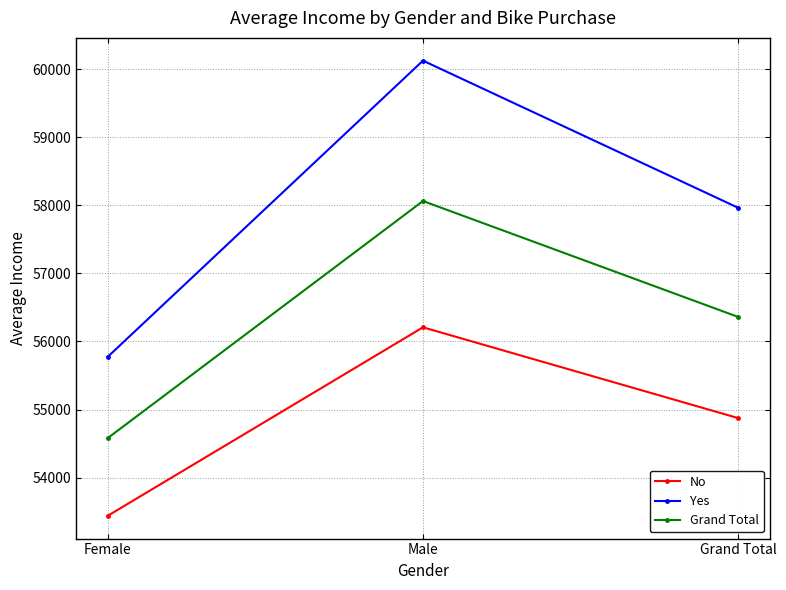

Between Male and Grand Total, which series saw the biggest shift?

Yes